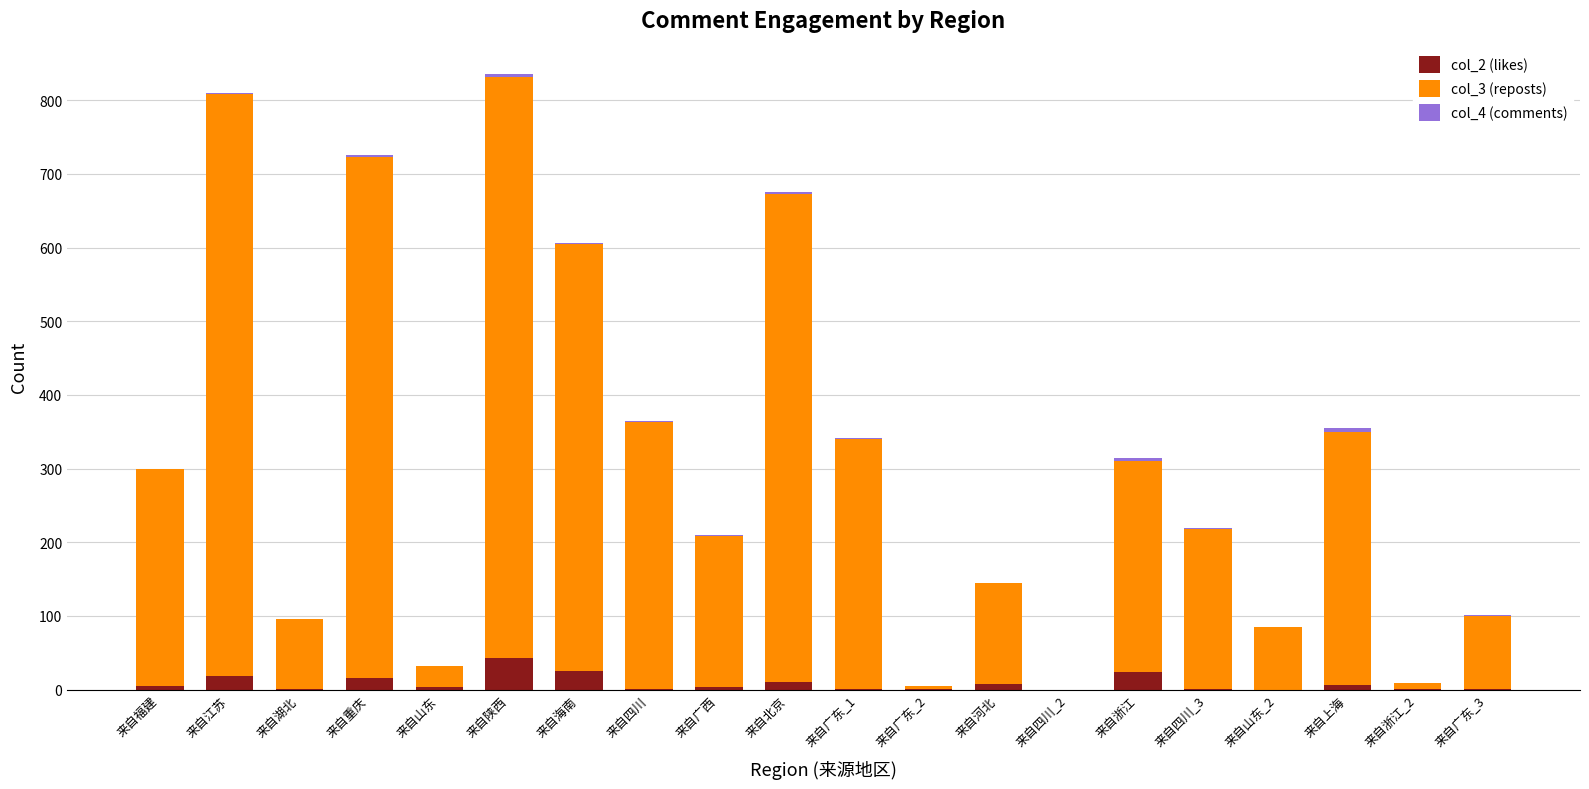

Does the chart contain stacked bars?

Yes